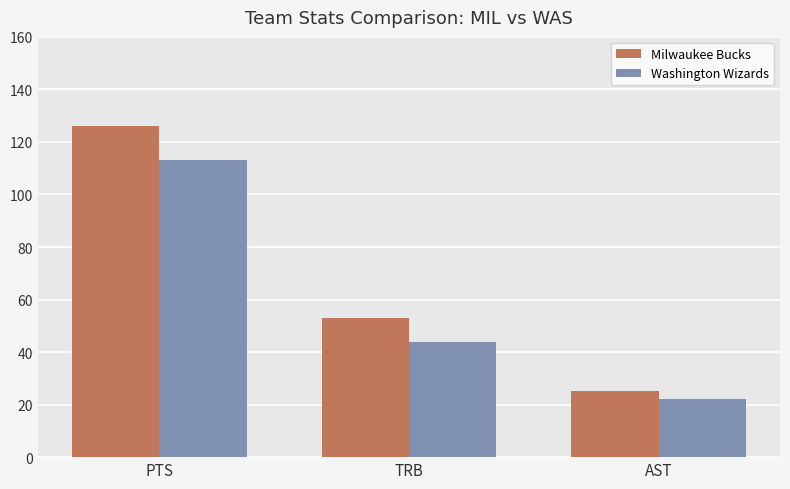

How many data points in Washington Wizards are less than 44?

1